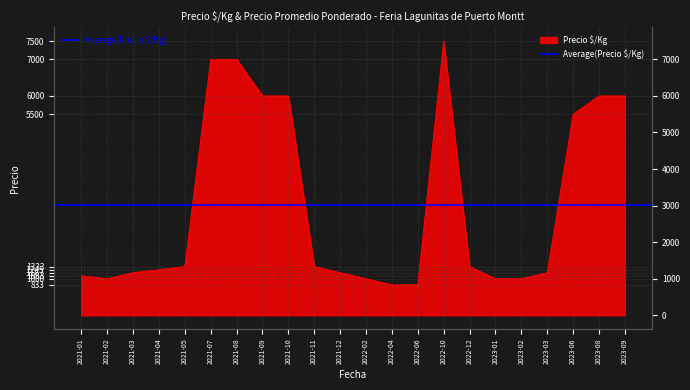

Count the number of values greater than 1333.

8